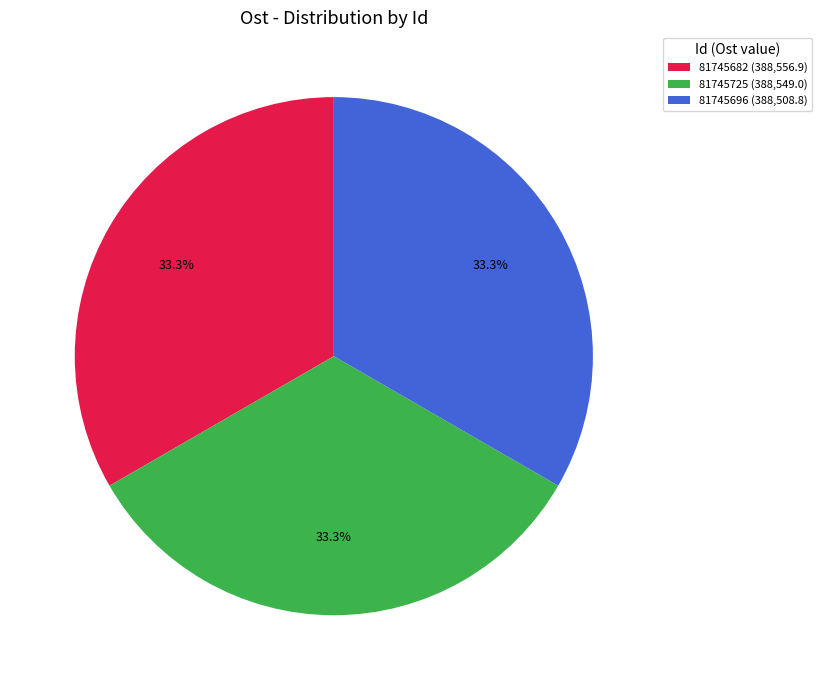

How many segments does this pie chart have?

3